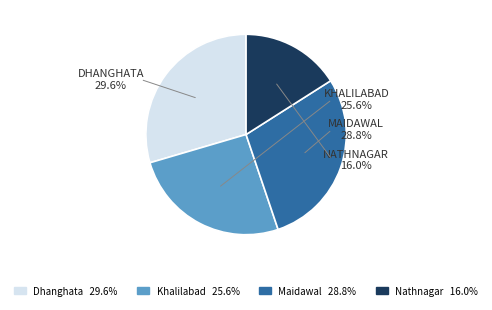

Do Khalilabad and Maidawal together represent more than half of the pie?

Yes